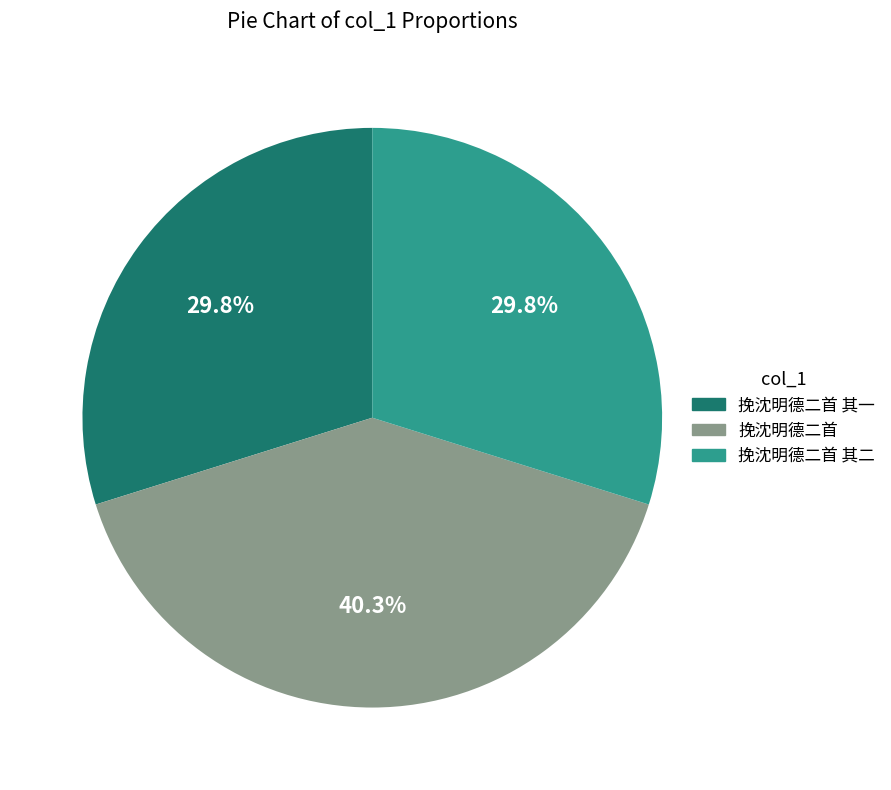

Is there any slice that represents more than half of the pie?

No